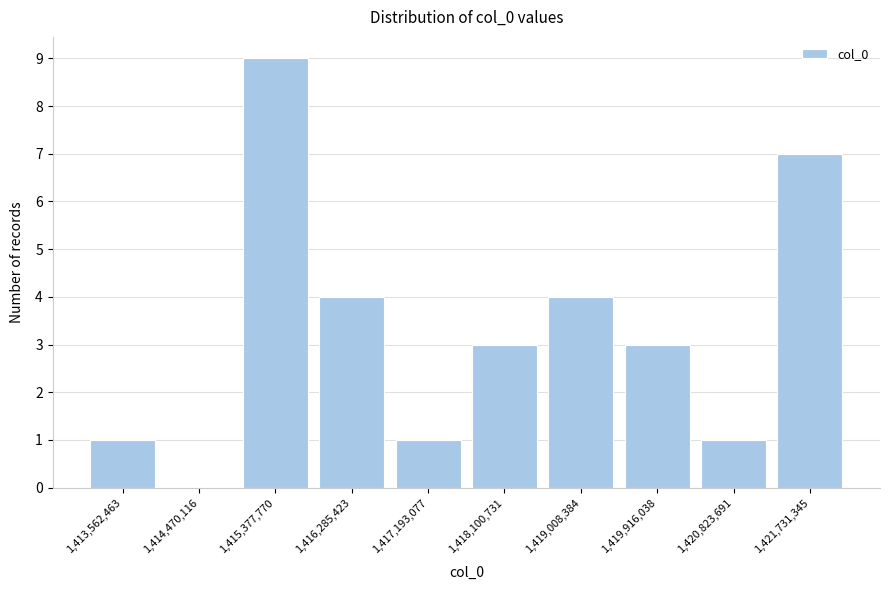

Reading left to right, extract all data points from this chart.

1,413,562,463=1	1,414,470,116=0	1,415,377,770=9	1,416,285,423=4	1,417,193,077=1	1,418,100,731=3	1,419,008,384=4	1,419,916,038=3	1,420,823,691=1	1,421,731,345=7